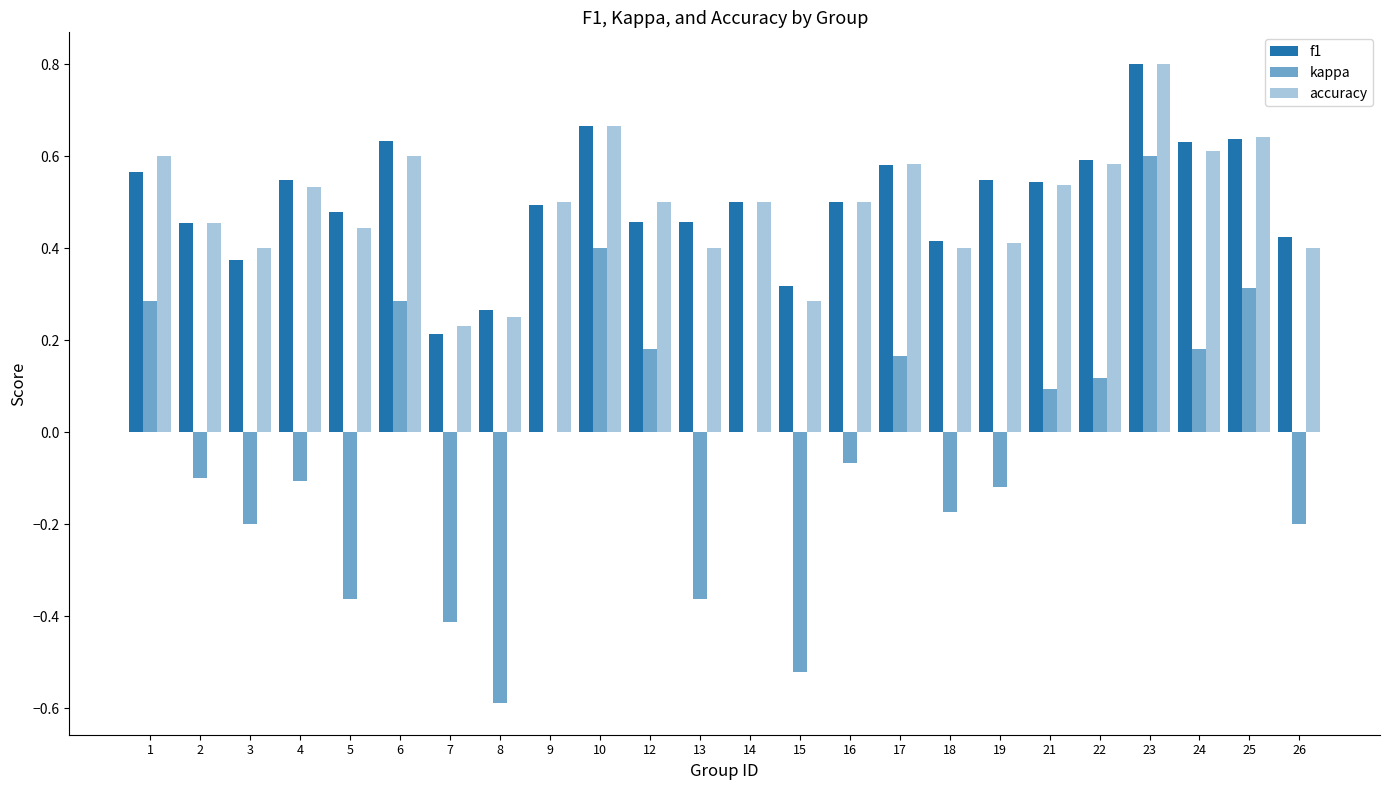

Reading left to right, transcribe all the data shown in this chart.

f1: 0.6	0.5	0.4	0.5	0.5	0.6	0.2	0.3	0.5	0.7	0.5	0.5	0.5	0.3	0.5	0.6	0.4	0.5	0.5	0.6	0.8	0.6	0.6	0.4
kappa: 0.3	-0.1	-0.2	-0.1	-0.4	0.3	-0.4	-0.6	0.0	0.4	0.2	-0.4	0.0	-0.5	-0.1	0.2	-0.2	-0.1	0.1	0.1	0.6	0.2	0.3	-0.2
accuracy: 0.6	0.5	0.4	0.5	0.4	0.6	0.2	0.2	0.5	0.7	0.5	0.4	0.5	0.3	0.5	0.6	0.4	0.4	0.5	0.6	0.8	0.6	0.6	0.4